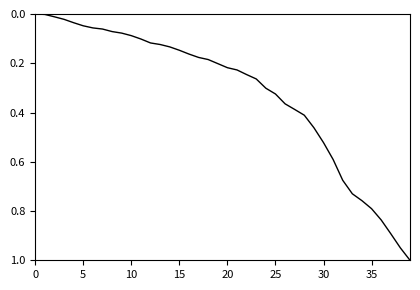

What is the maximum value shown in the chart?

1.0